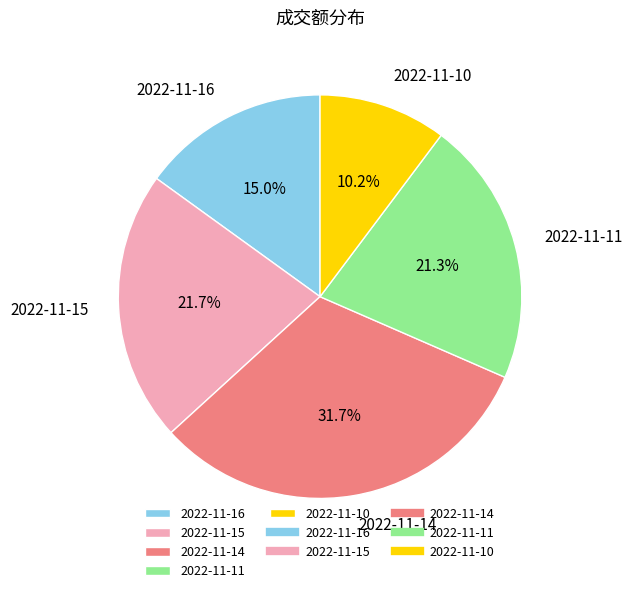

How many slices are in this pie chart?

5